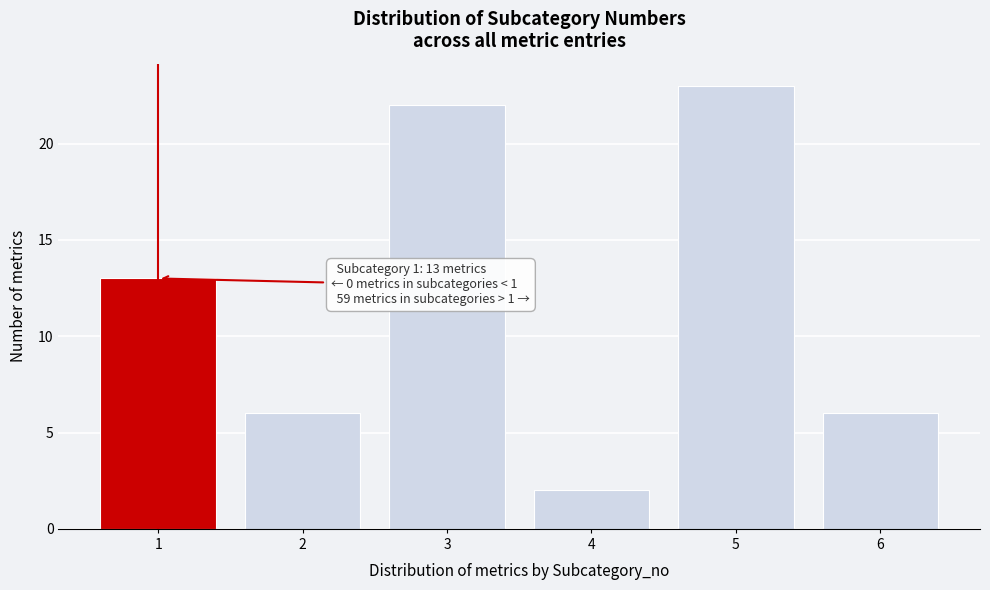

Reading left to right, transcribe all the data shown in this chart.

13	6	22	2	23	6